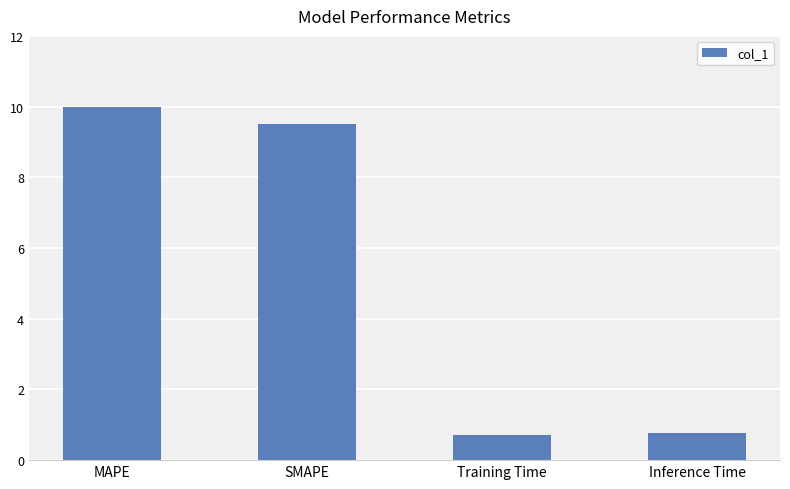

What value does the data have at MAPE?

10.0